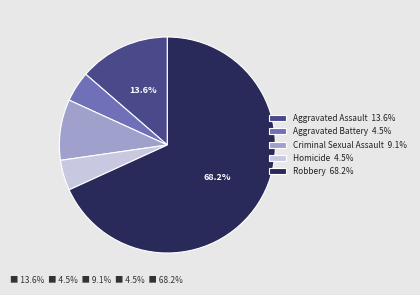

What percentage is the Homicide slice, to the nearest percent?

5%